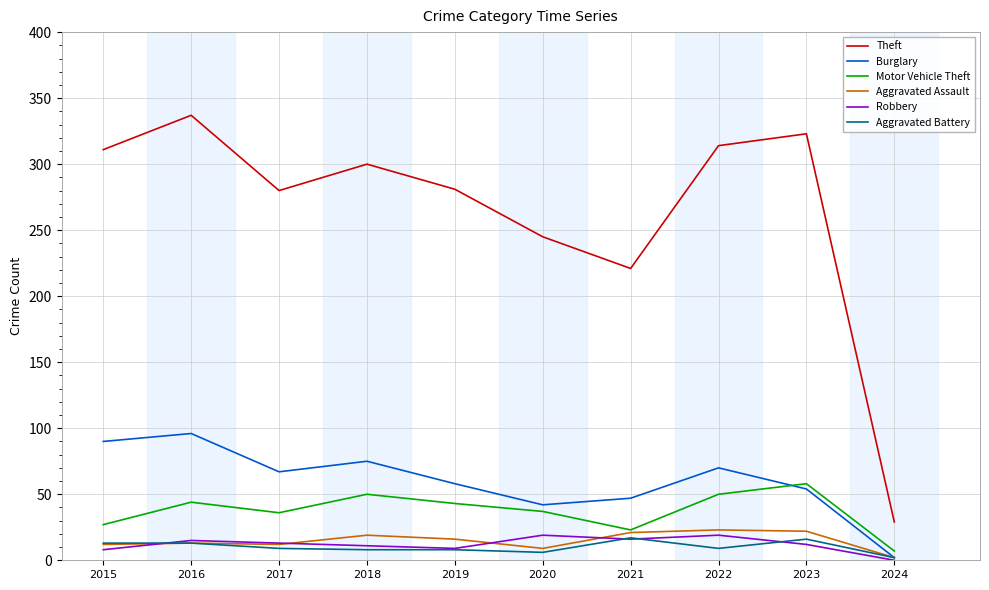

What are all the series names shown in the legend?

Theft, Burglary, Motor Vehicle Theft, Aggravated Assault, Robbery, Aggravated Battery